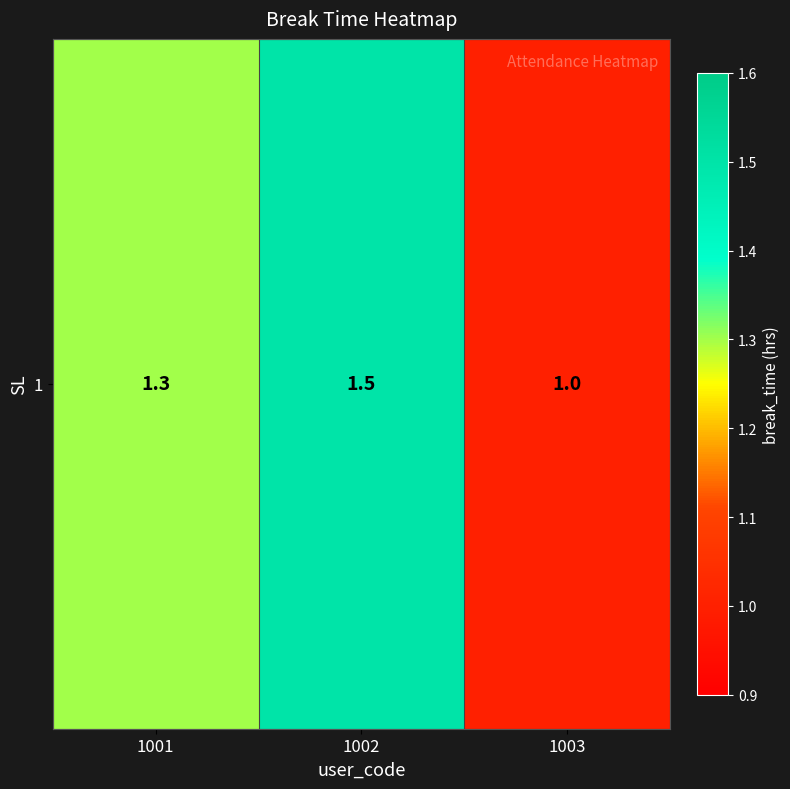

Reading left to right, extract all data points from this chart.

1.3	1.5	1.0